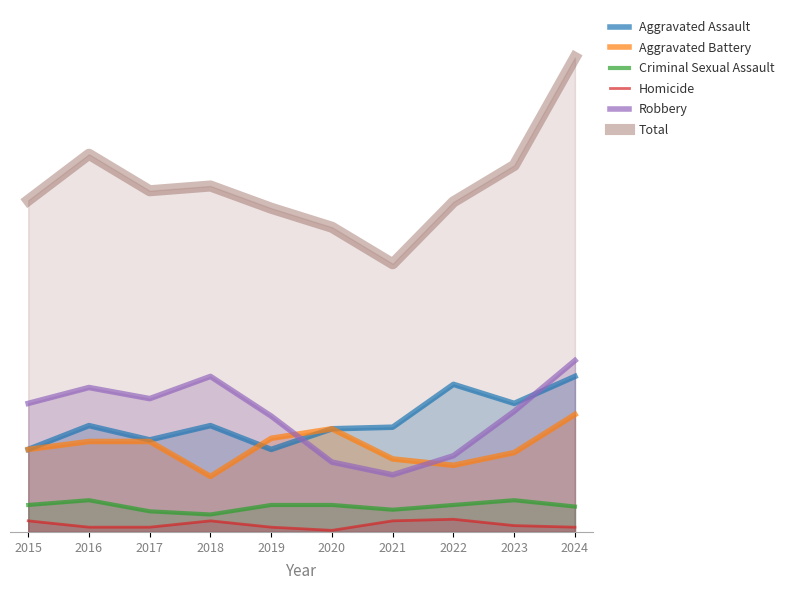

What is the difference between the maximum and minimum values in the Total series?

130